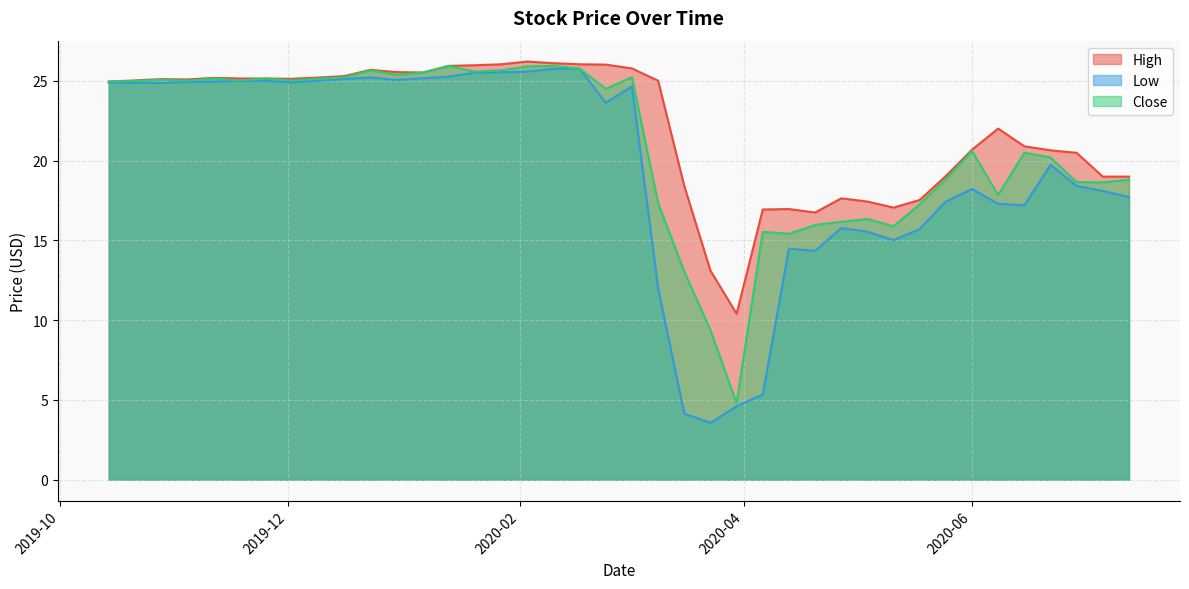

Which series has the widest spread of values?

Low